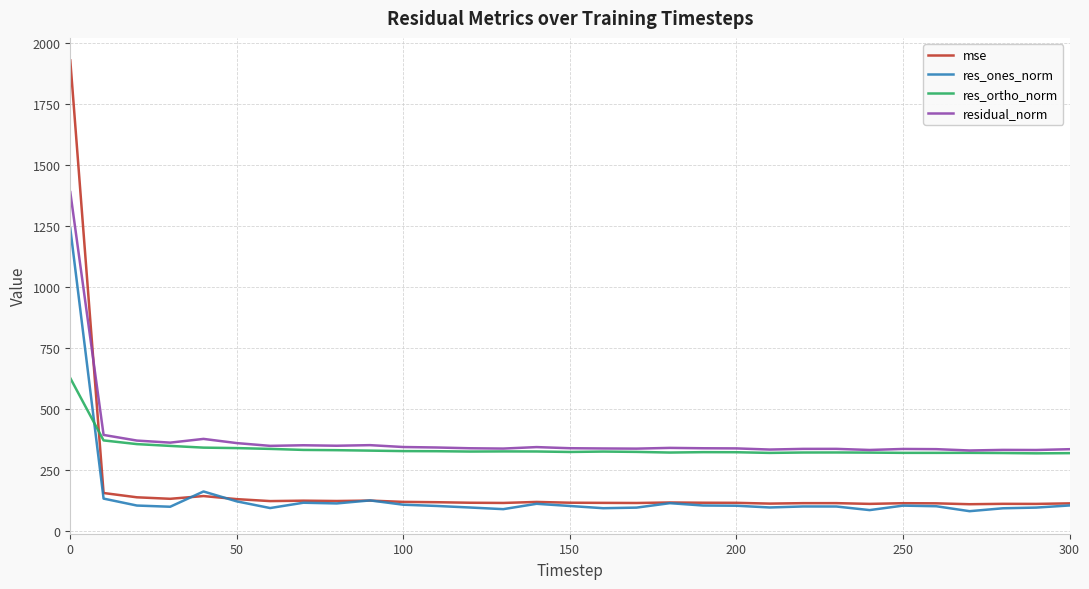

Which series has the largest range (max minus min)?

mse